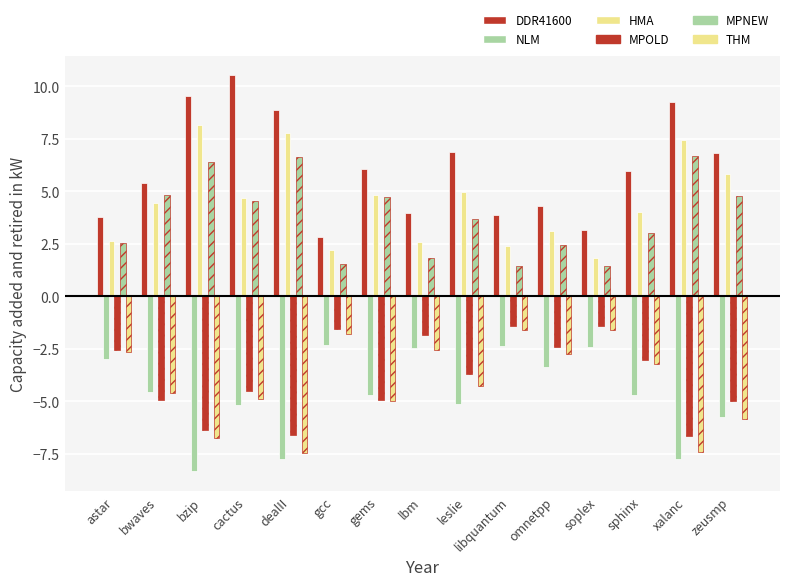

How many values in the THM series exceed -4?

7